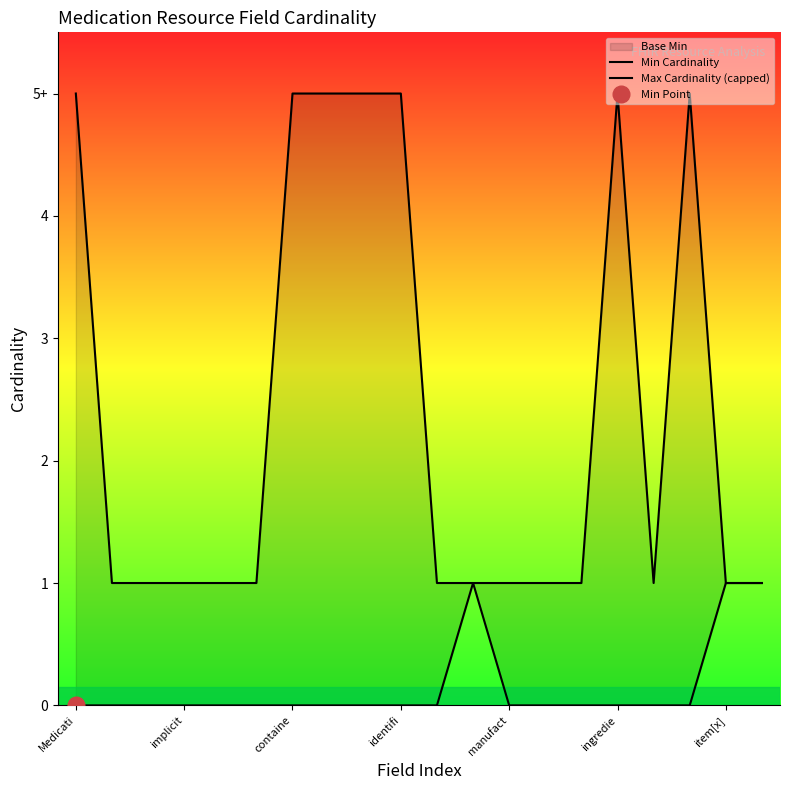

Rank the series by their average value, from highest to lowest.

Max Cardinality (capped), Min Cardinality